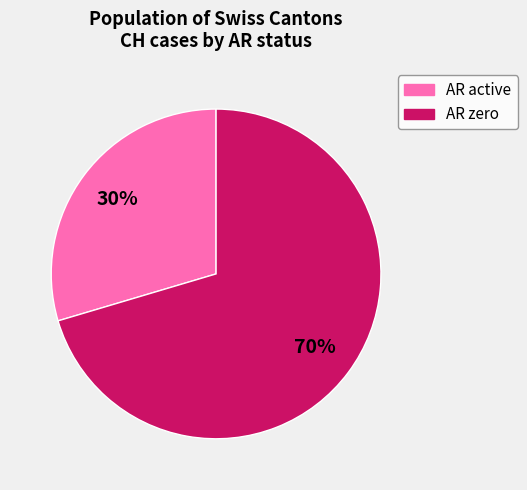

Which slice is the smallest?

AR active